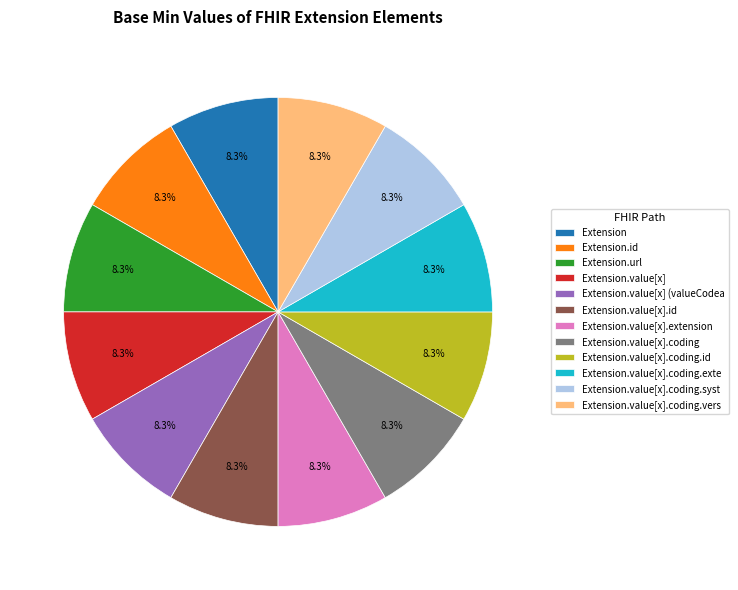

To the nearest percent, what is the difference between the largest and smallest slice percentages?

0%